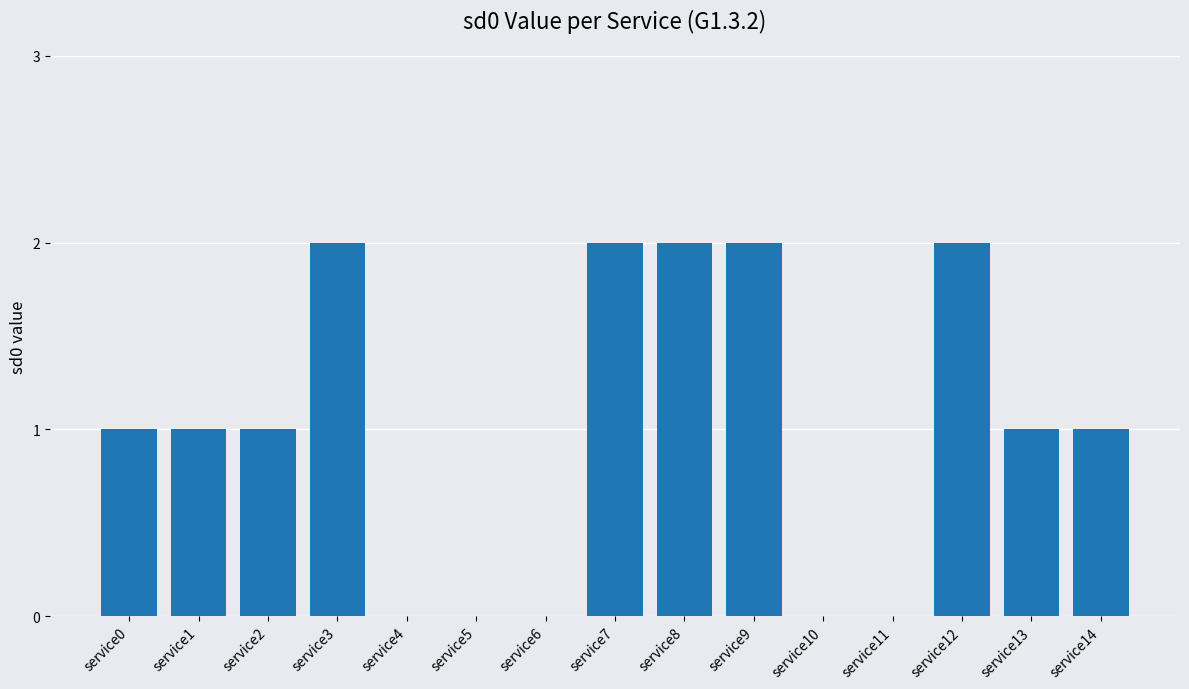

Does the chart contain stacked bars?

No